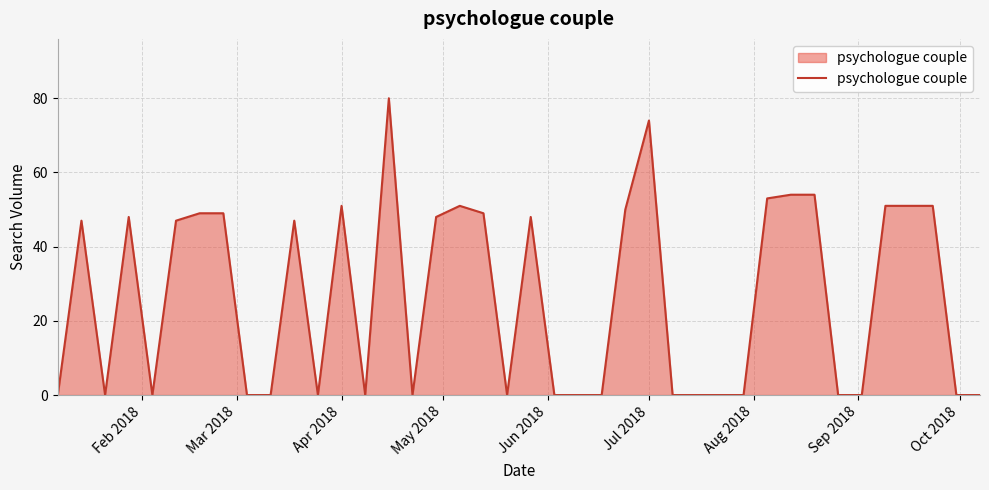

What is the difference between the maximum and minimum values?

80